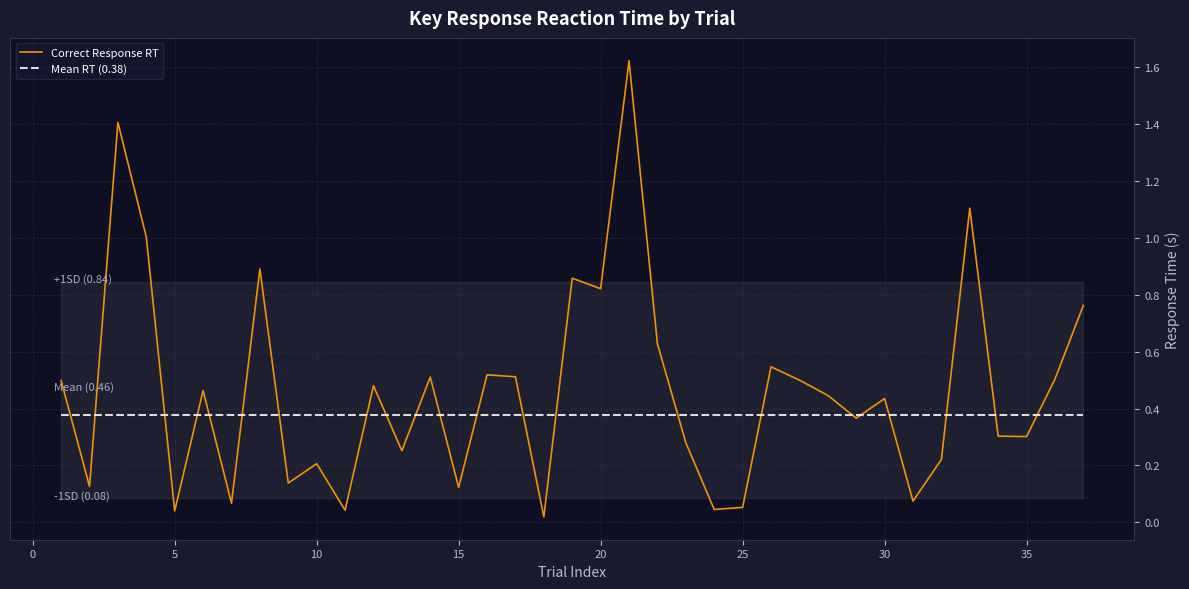

After their last crossing, which series has the higher values: Correct Response RT or Mean RT (0.38)?

Correct Response RT